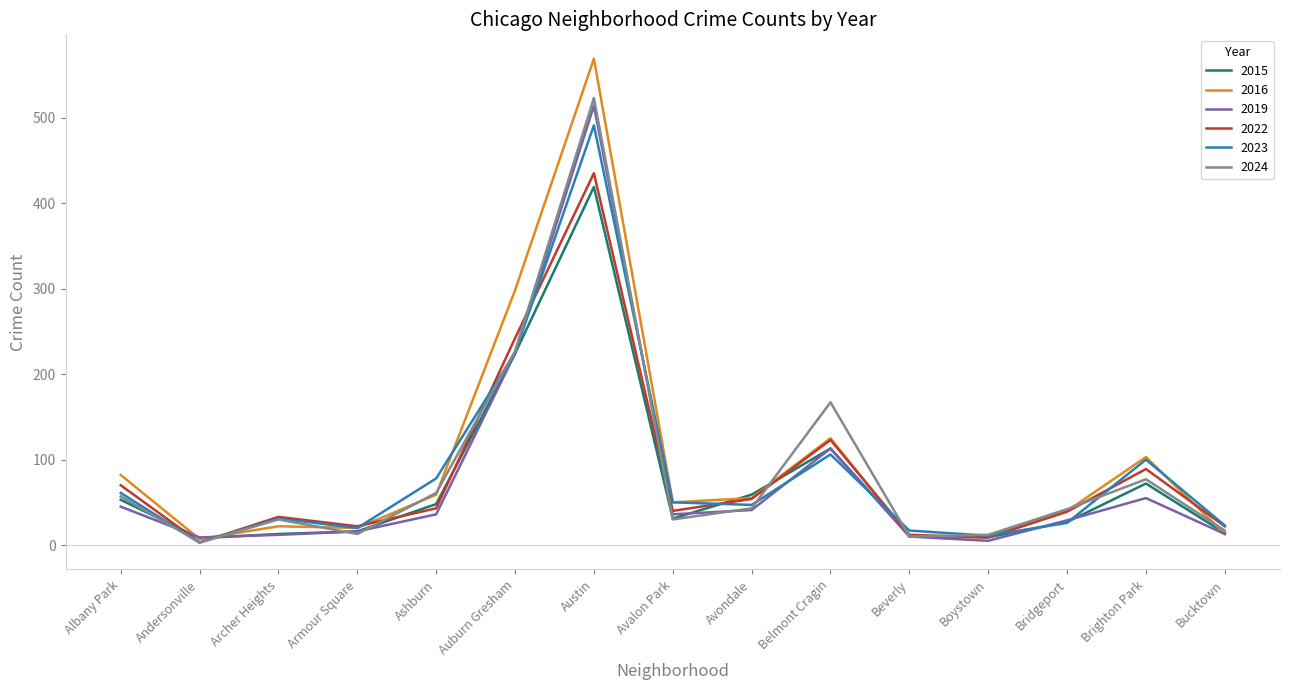

Which series has the widest spread of values?

2016